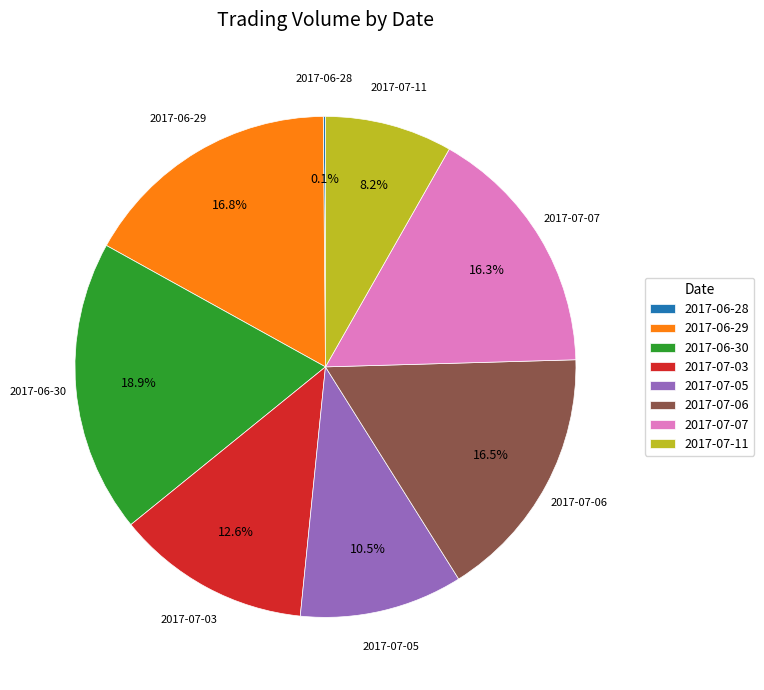

Do 2017-07-05 and 2017-07-03 together represent more than half of the pie?

No